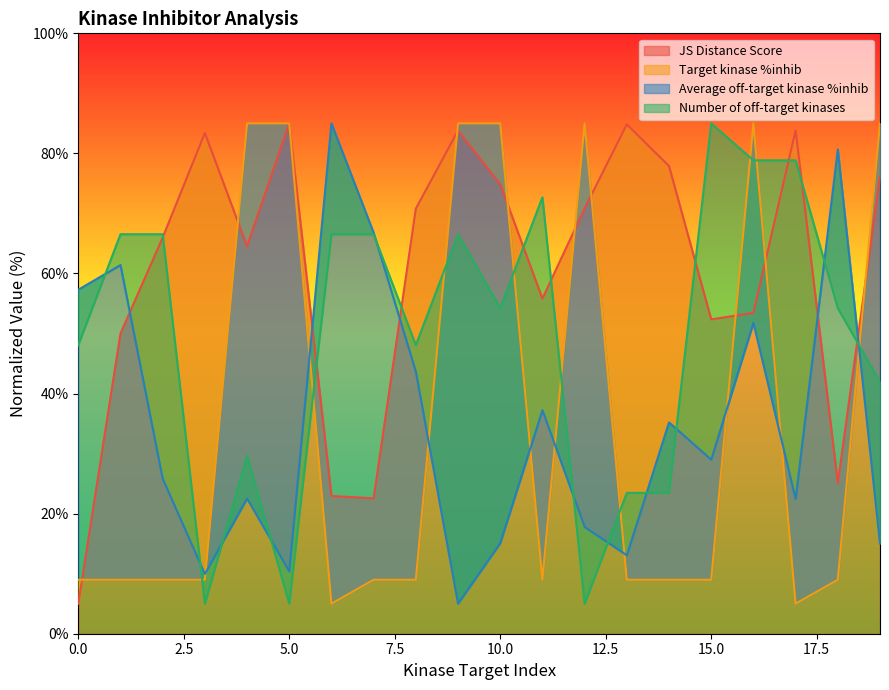

Reading right to left, extract all data points from this chart.

JS Distance Score: 76.2	25.1	83.8	53.4	52.4	77.9	84.8	70.9	55.8	74.9	83.8	70.8	22.6	22.9	85.0	64.5	83.4	66.0	50.0	5.0
Target kinase %inhib: 85.0	9.0	5.0	85.0	9.0	9.0	9.0	85.0	9.0	85.0	85.0	9.0	9.0	5.0	85.0	85.0	9.0	9.0	9.0	9.0
Average off-target kinase %inhib: 15.0	80.7	22.4	51.8	29.0	35.2	13.1	17.8	37.2	15.1	5.0	43.6	66.8	85.0	10.4	22.5	9.9	25.8	61.4	57.3
Number of off-target kinases: 41.9	54.2	78.8	78.8	85.0	23.5	23.5	5.0	72.7	54.2	66.5	48.1	66.5	66.5	5.0	29.6	5.0	66.5	66.5	48.1